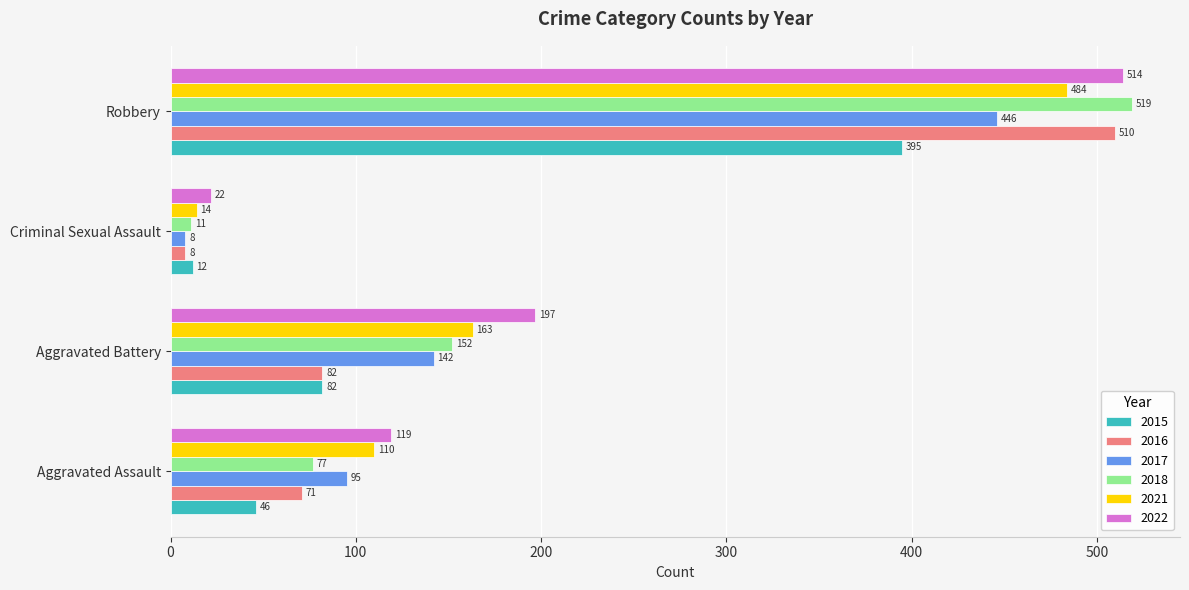

How many categories are shown in the chart?

4